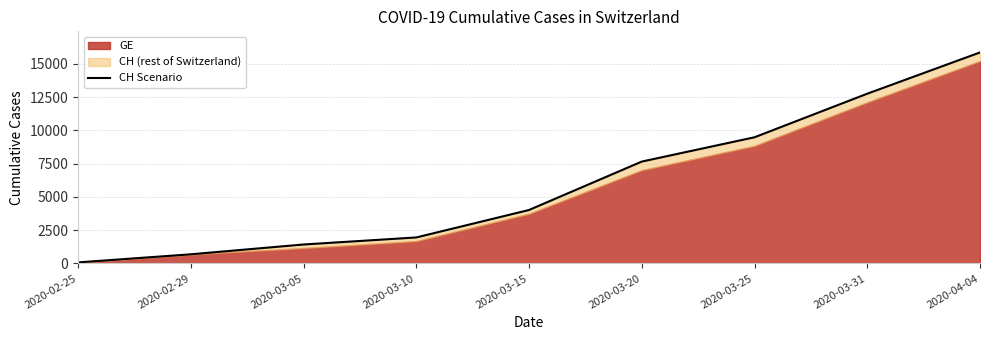

True or false: the data has more than 2 interior local peaks.

False